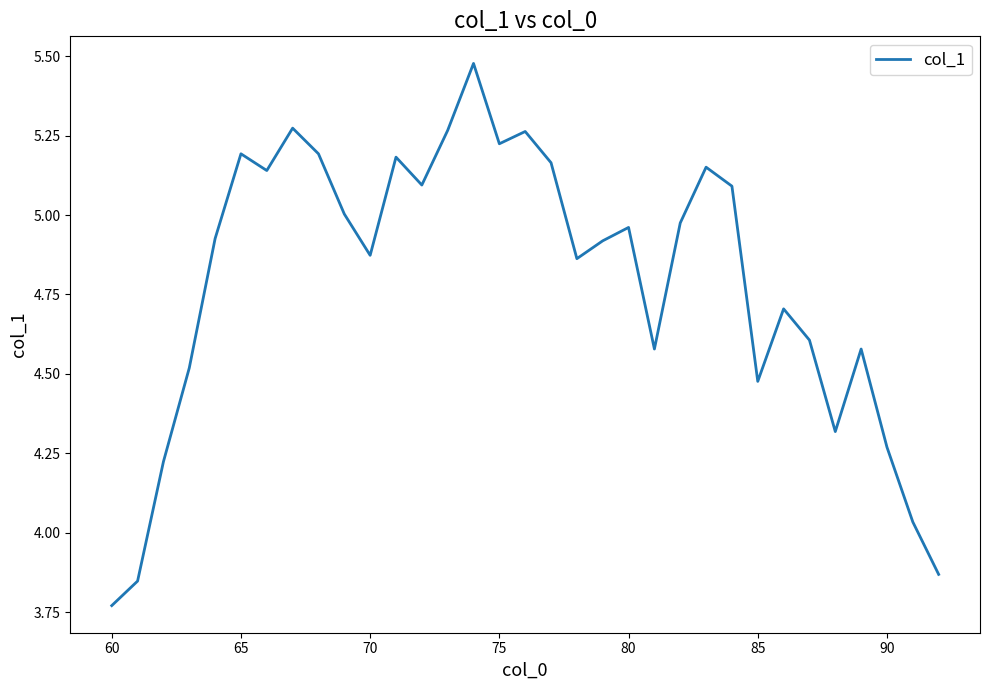

What is the difference between the maximum and minimum values?

1.7